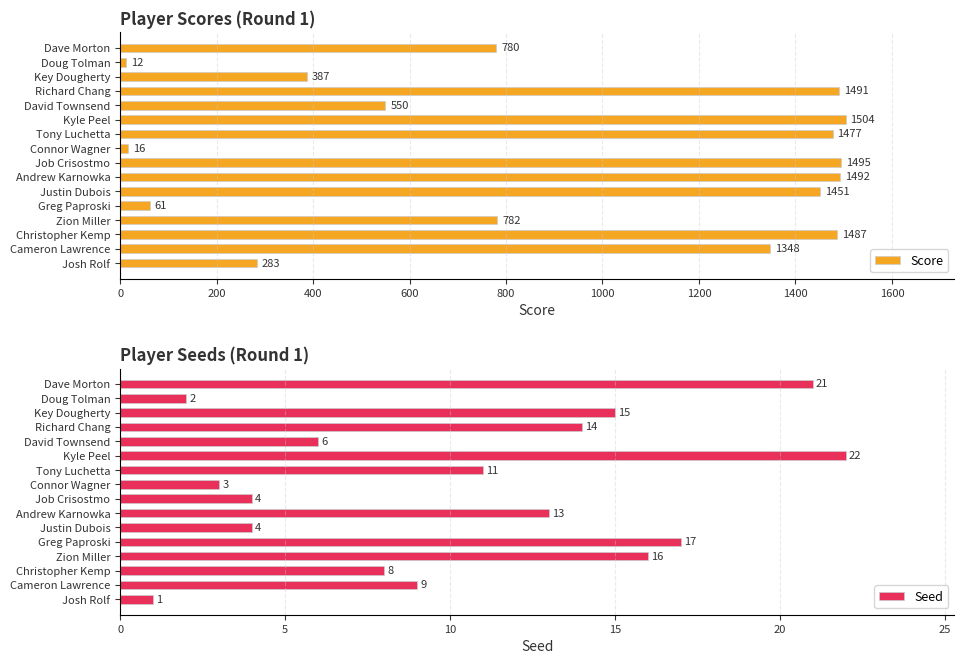

What is the average value of the Seed series?

10